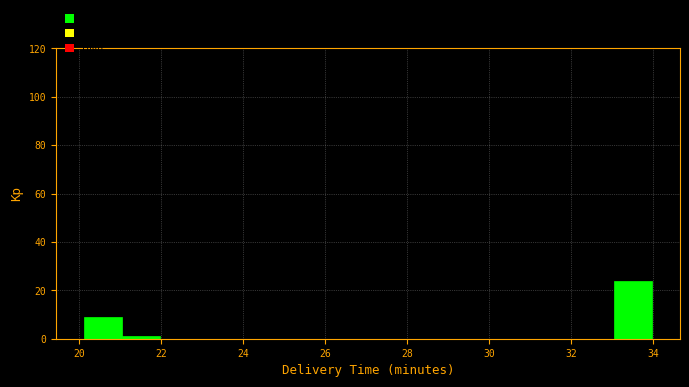

How tall is the bar that spans 33.0 to 34.0 on the x-axis? Neither the bar edges nor the heights are printed on the chart, so give them approximately, as read against the axes.

24